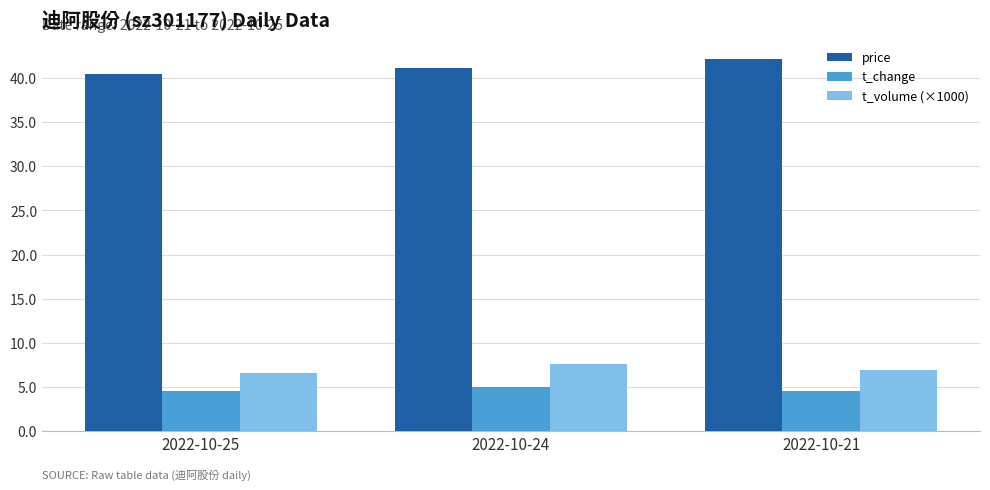

How many categories are shown in the chart?

3